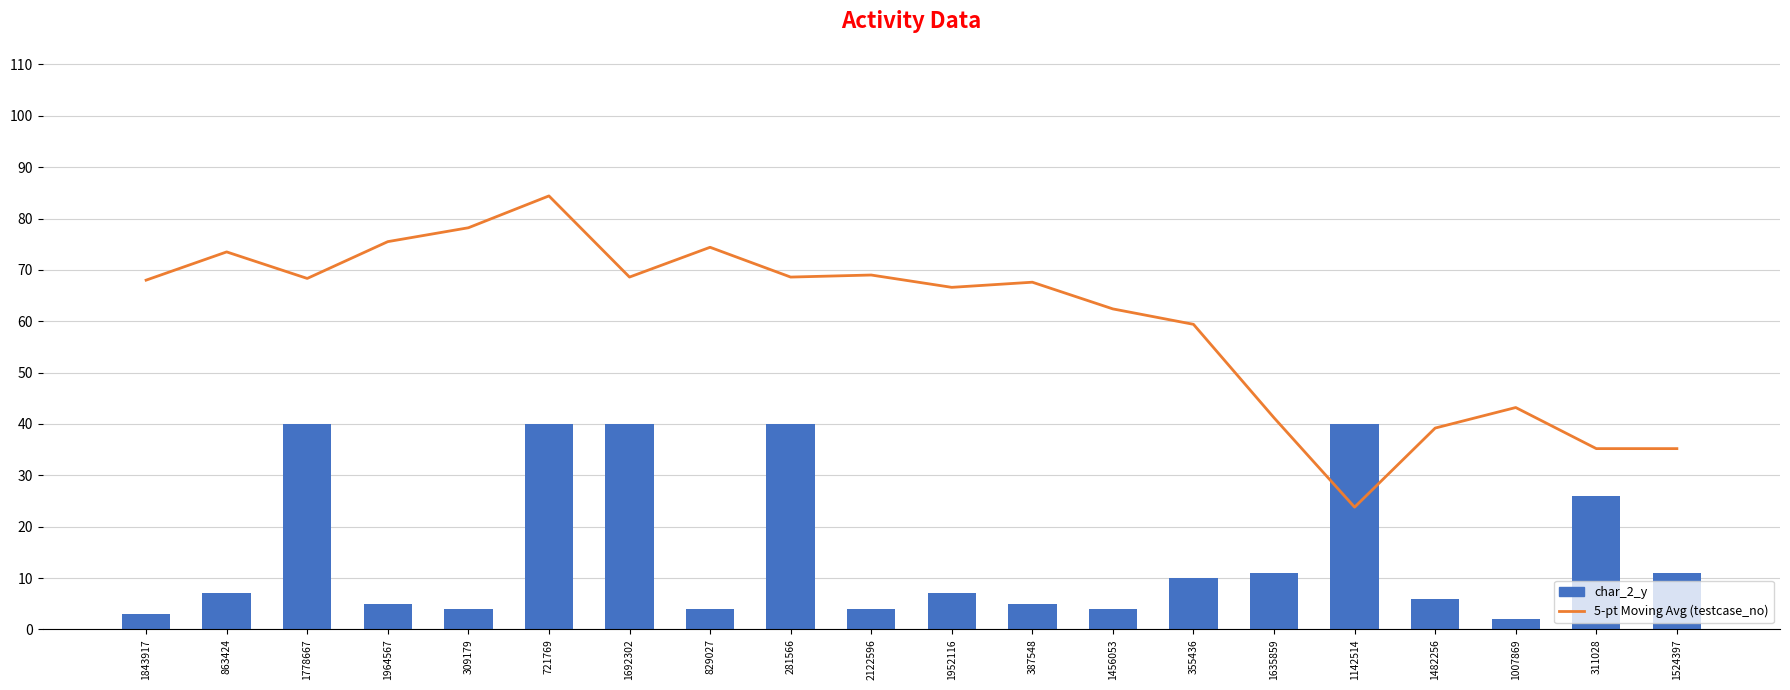

What is the difference between the maximum and minimum values in the 5-pt Moving Avg (testcase_no) series?

60.6